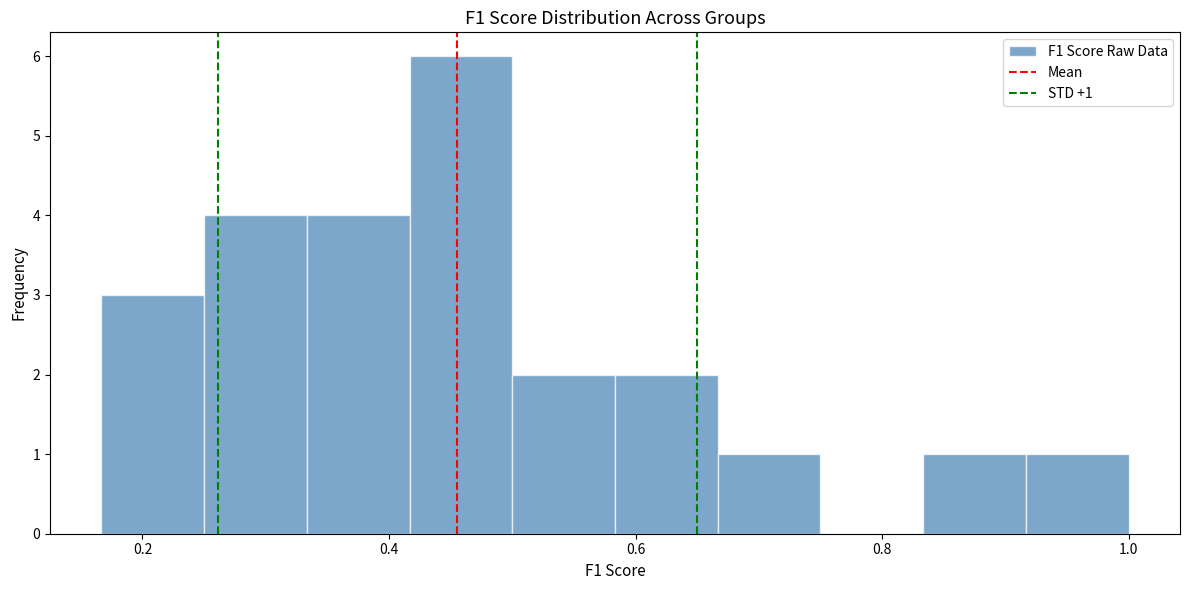

Over which range of the x-axis is the bar tallest?

0.42 to 0.50